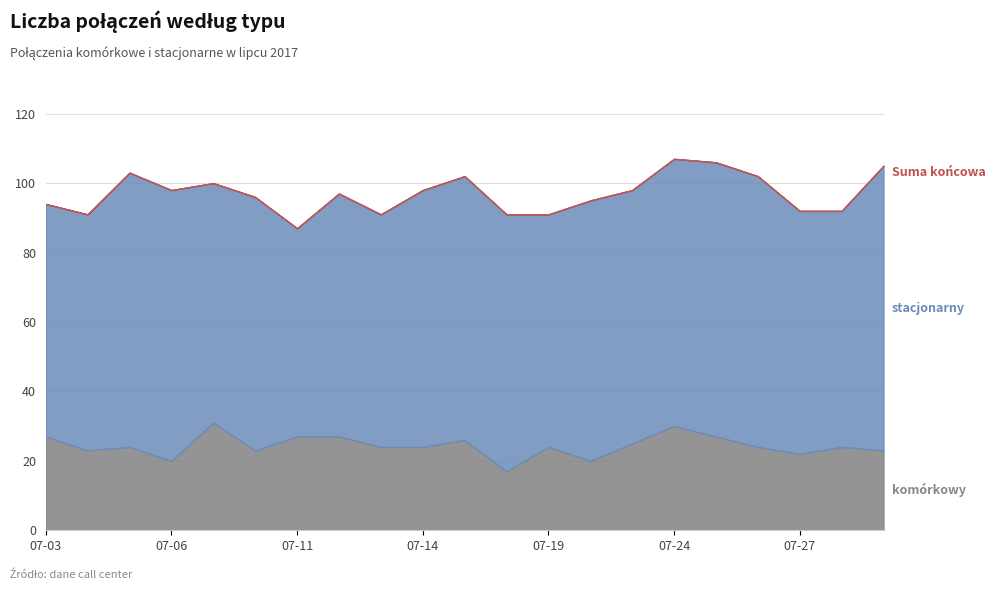

Reading left to right, extract all data points from this chart.

komórkowy: 2017-07-03=27	2017-07-04=23	2017-07-05=24	2017-07-06=20	2017-07-07=31	2017-07-10=23	2017-07-11=27	2017-07-12=27	2017-07-13=24	2017-07-14=24	2017-07-17=26	2017-07-18=17	2017-07-19=24	2017-07-20=20	2017-07-21=25	2017-07-24=30	2017-07-25=27	2017-07-26=24	2017-07-27=22	2017-07-28=24	2017-07-31=23
stacjonarny: 2017-07-03=67	2017-07-04=68	2017-07-05=79	2017-07-06=78	2017-07-07=69	2017-07-10=73	2017-07-11=60	2017-07-12=70	2017-07-13=67	2017-07-14=74	2017-07-17=76	2017-07-18=74	2017-07-19=67	2017-07-20=75	2017-07-21=73	2017-07-24=77	2017-07-25=79	2017-07-26=78	2017-07-27=70	2017-07-28=68	2017-07-31=82
Suma końcowa: 2017-07-03=94	2017-07-04=91	2017-07-05=103	2017-07-06=98	2017-07-07=100	2017-07-10=96	2017-07-11=87	2017-07-12=97	2017-07-13=91	2017-07-14=98	2017-07-17=102	2017-07-18=91	2017-07-19=91	2017-07-20=95	2017-07-21=98	2017-07-24=107	2017-07-25=106	2017-07-26=102	2017-07-27=92	2017-07-28=92	2017-07-31=105